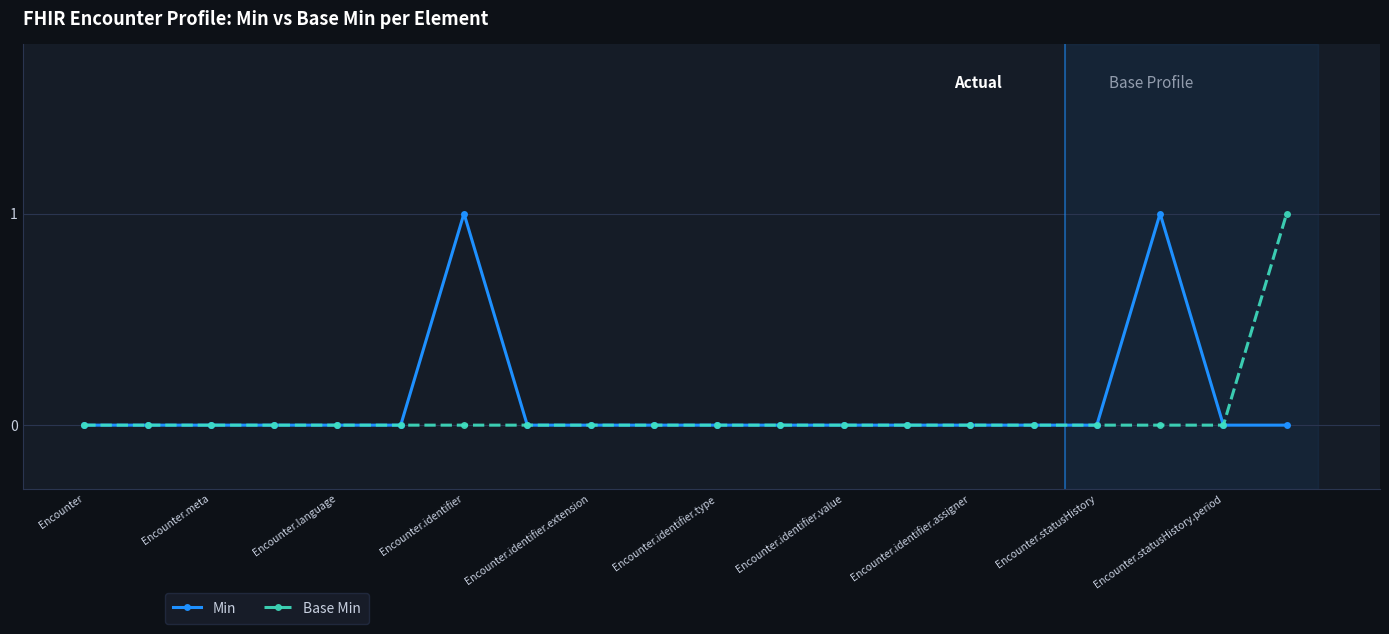

The value of Min at Encounter.identifier.value is 0. True or false?

True